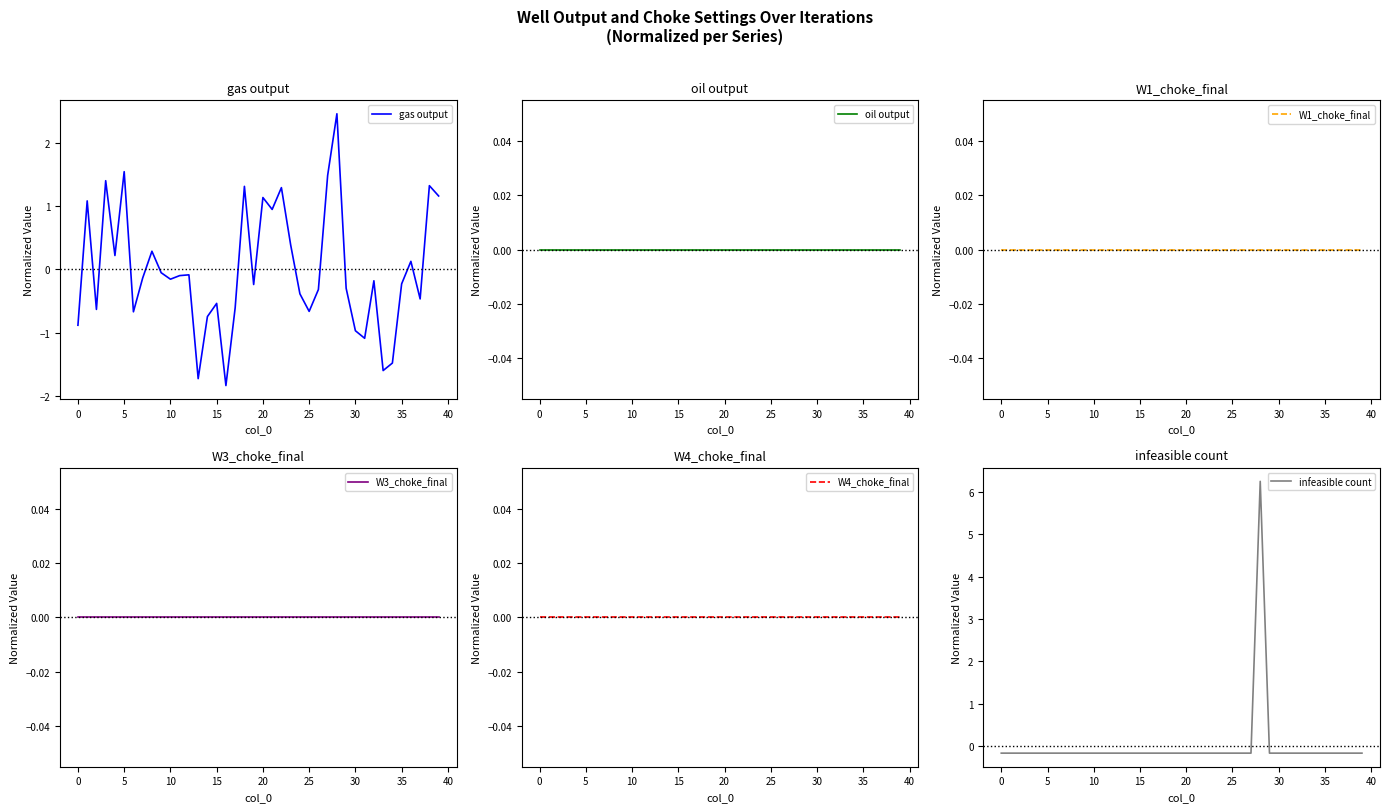

True or false: W3_choke_final and oil output intersect in this chart.

False